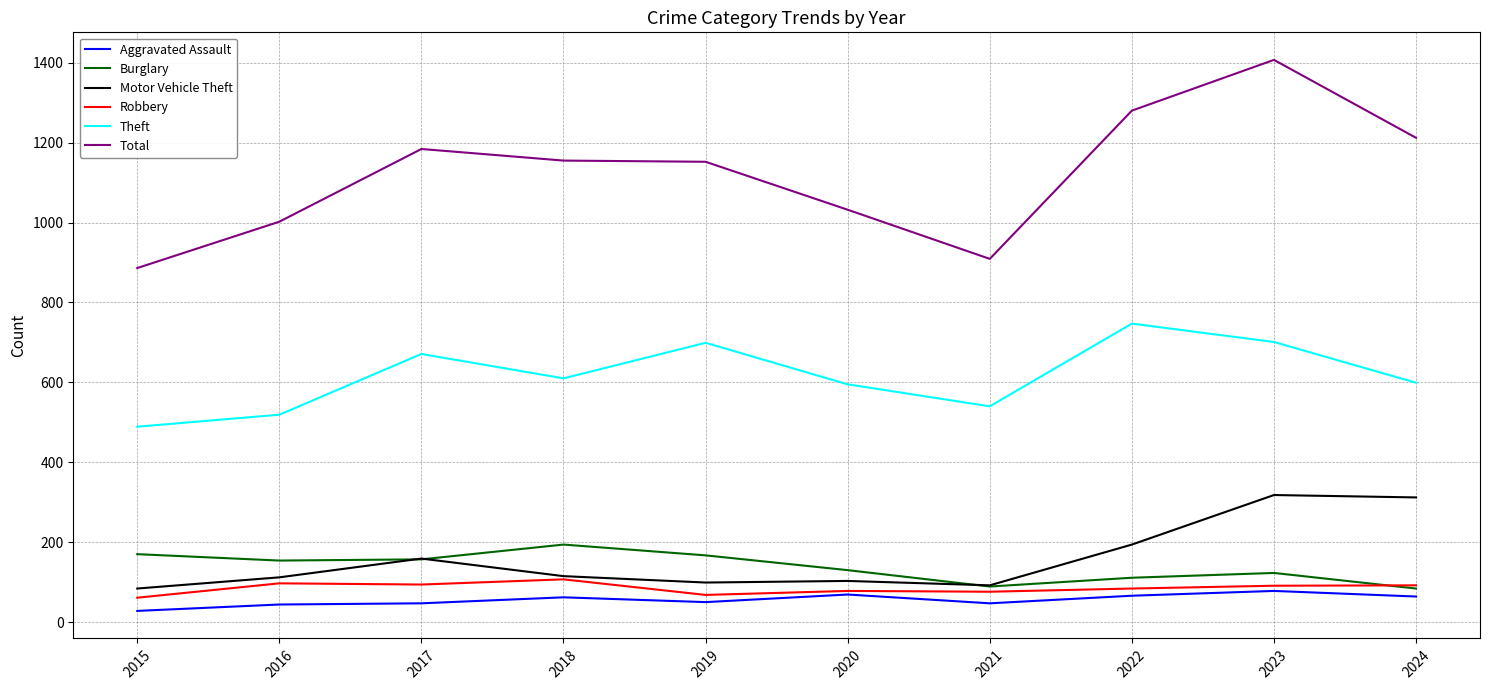

Does the chart have visible grid lines?

Yes